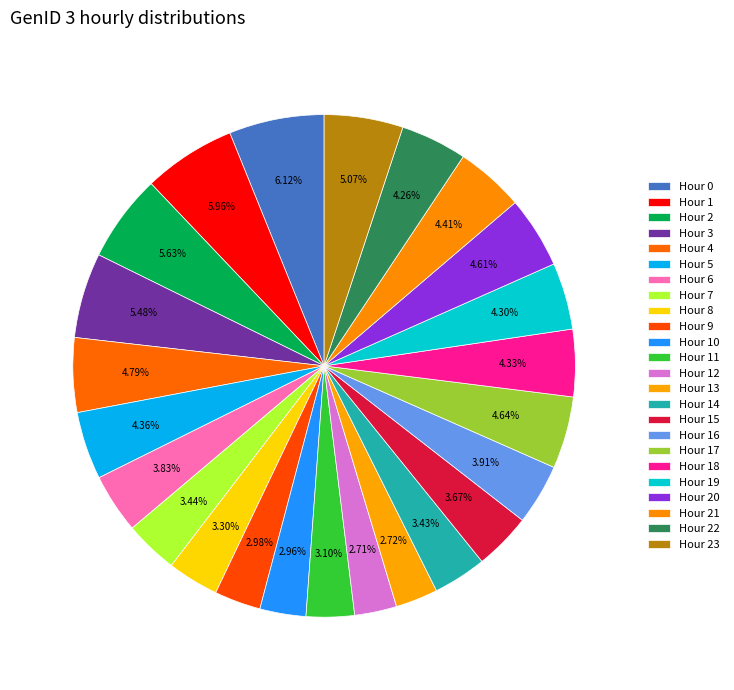

How many slices are in this pie chart?

24